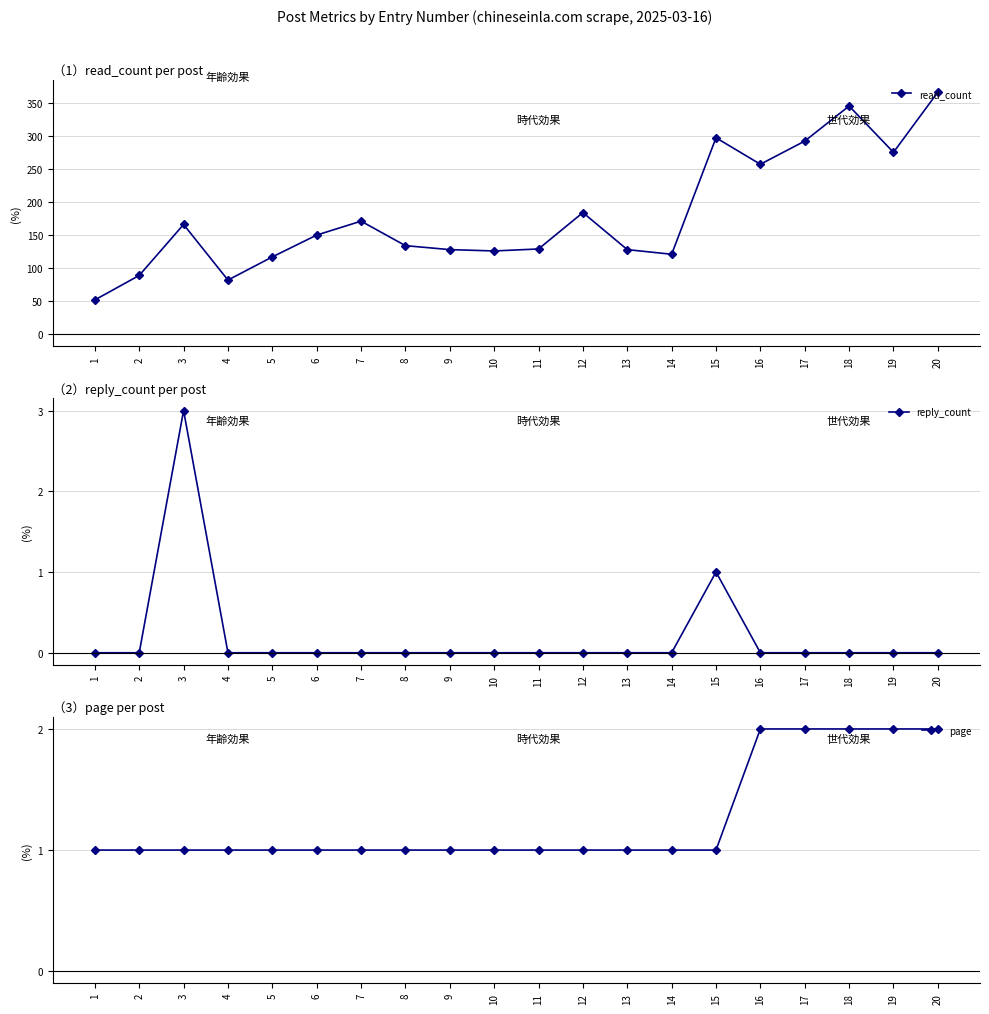

What are all the series names shown in the legend?

read_count, reply_count, page